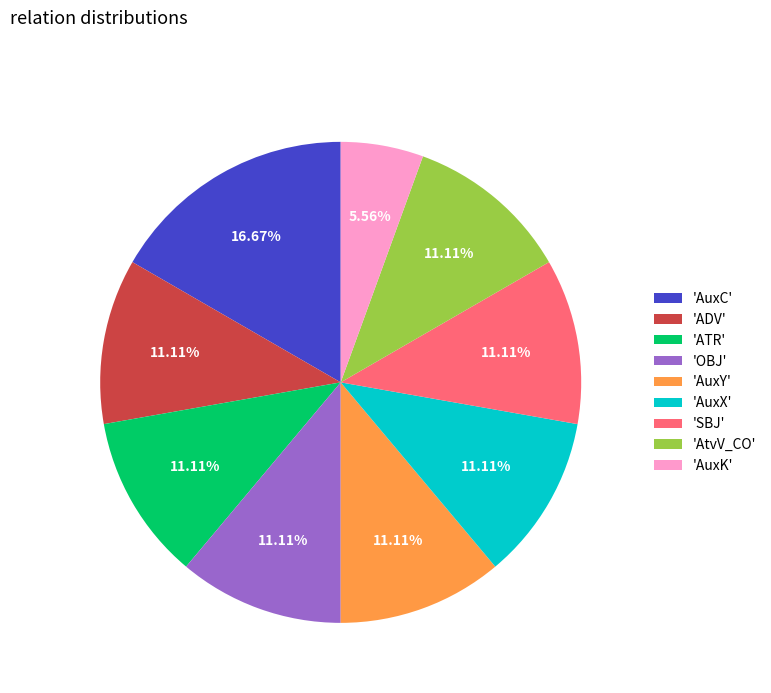

What is the ratio of the value at 'AuxX' to the value at 'ADV'?

1.0